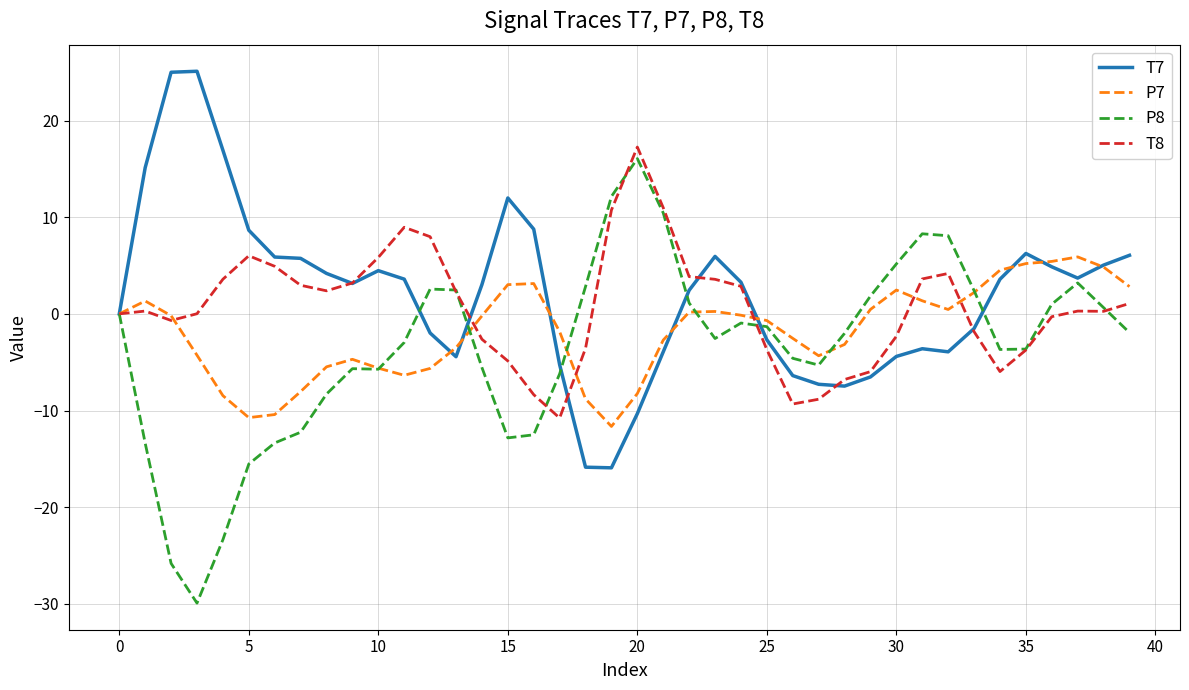

Which series has the largest range (max minus min)?

P8